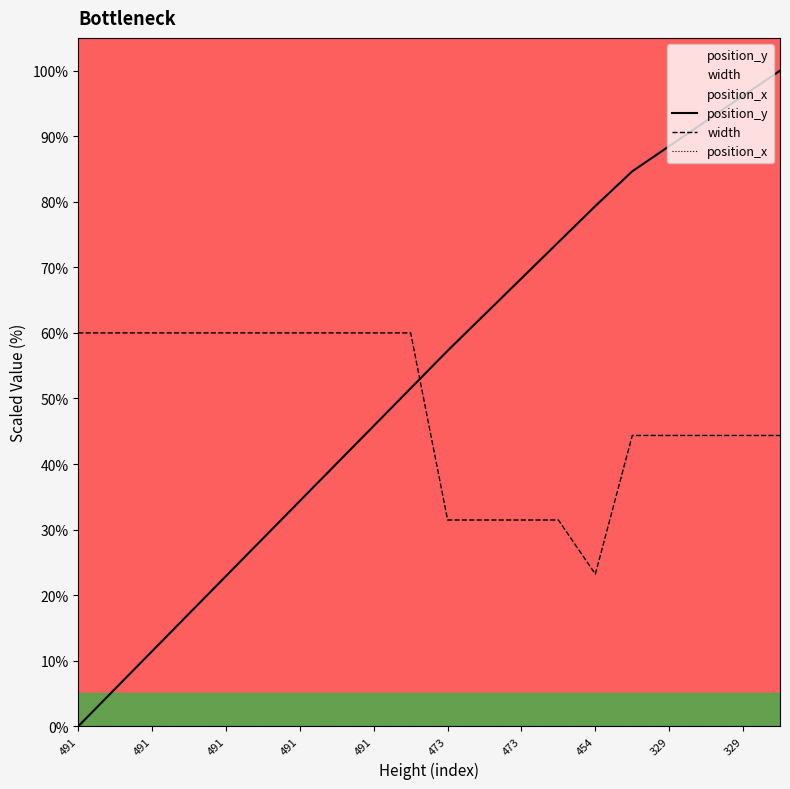

Does the chart display data point markers on the line(s)?

No